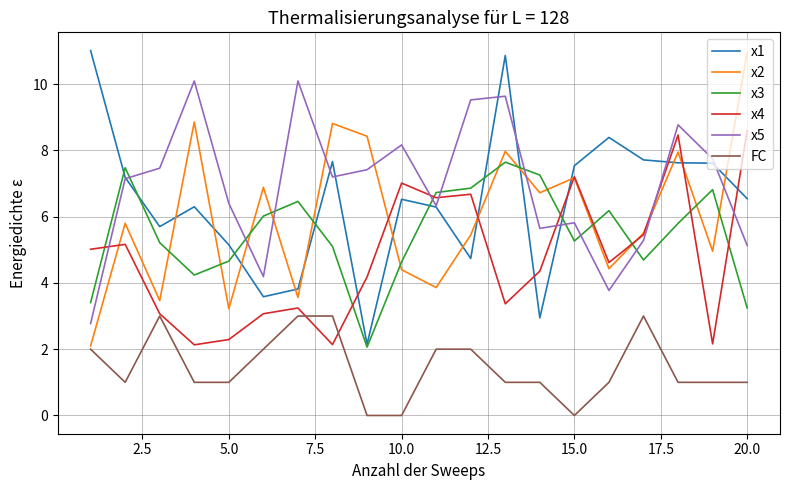

After their last crossing, which series has the higher values: x3 or x5?

x5